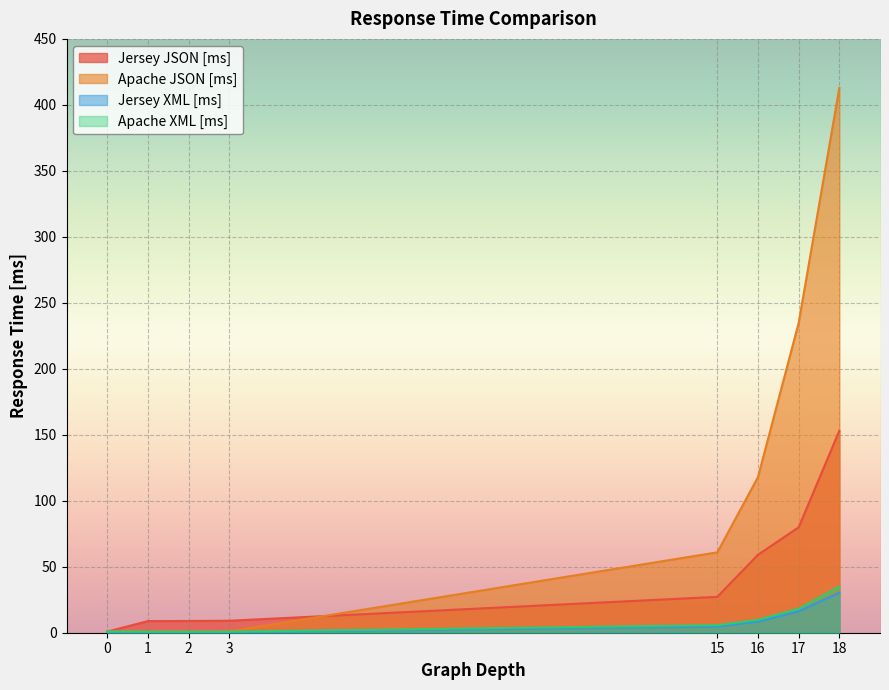

Reading left to right, extract all data points from this chart.

Jersey JSON [ms]: 0.8	8.8	8.9	9.1	27.2	59.1	79.9	153.1
Apache JSON [ms]: 1.0	0.8	0.9	1.0	60.9	117.9	234.8	412.9
Jersey XML [ms]: 0.5	0.5	0.5	0.5	4.7	8.4	16.1	30.4
Apache XML [ms]: 0.9	0.8	0.8	0.8	5.7	9.8	18.2	34.9